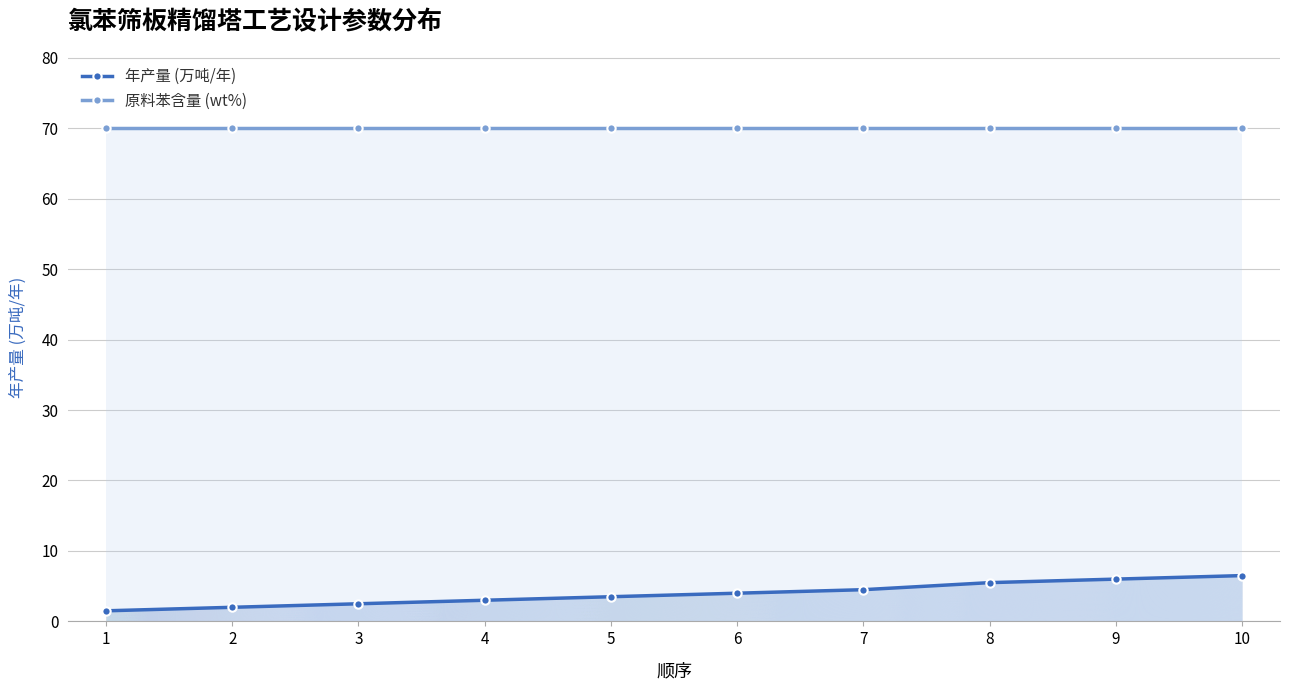

Between 2 and 7, which series saw the biggest shift?

年产量 (万吨/年)